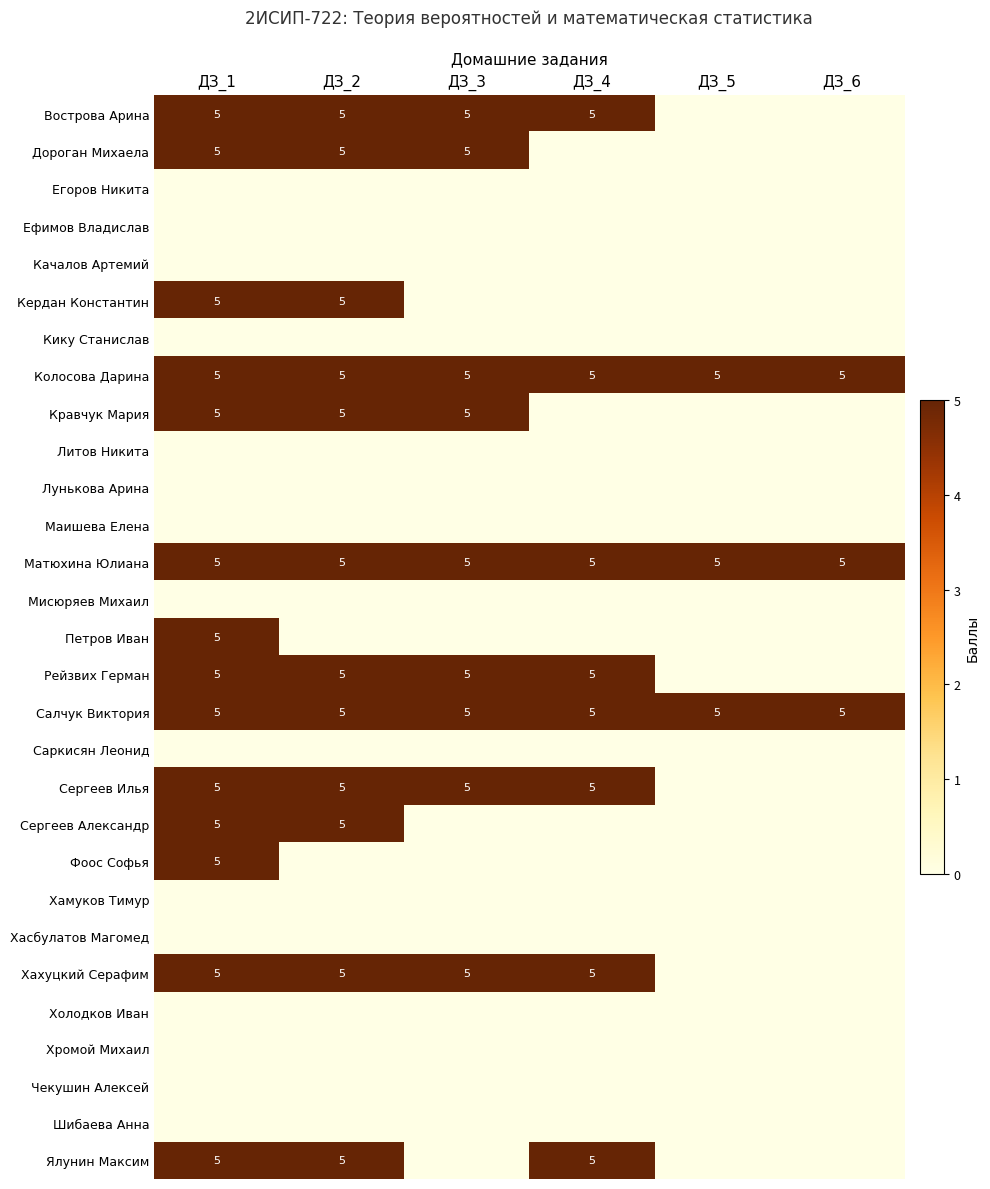

The Колосова Дарина series shows 5 at ДЗ_6. True or false?

True